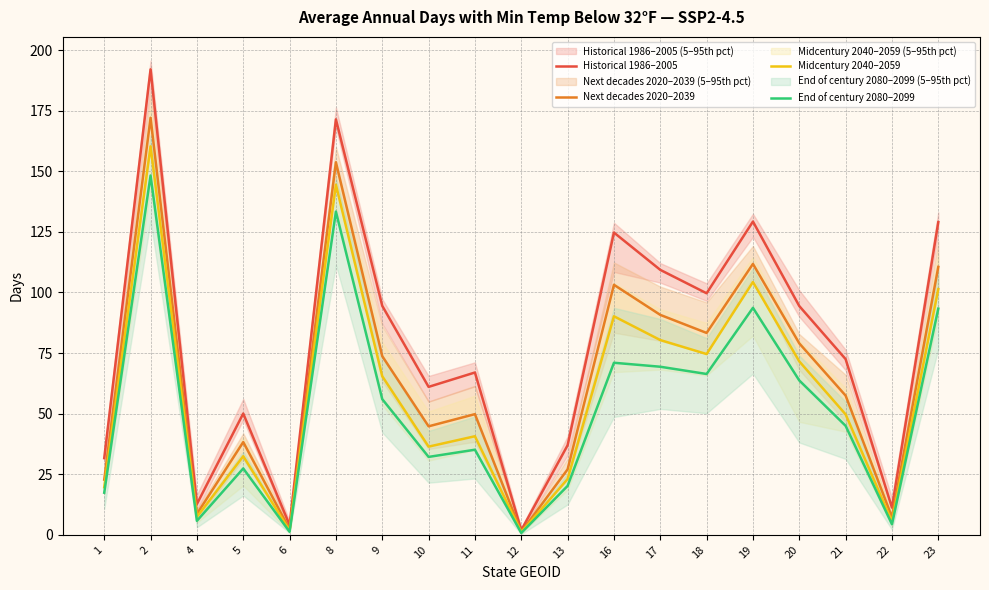

Between 2 and 12, which series saw the biggest shift?

Historical 1986–2005